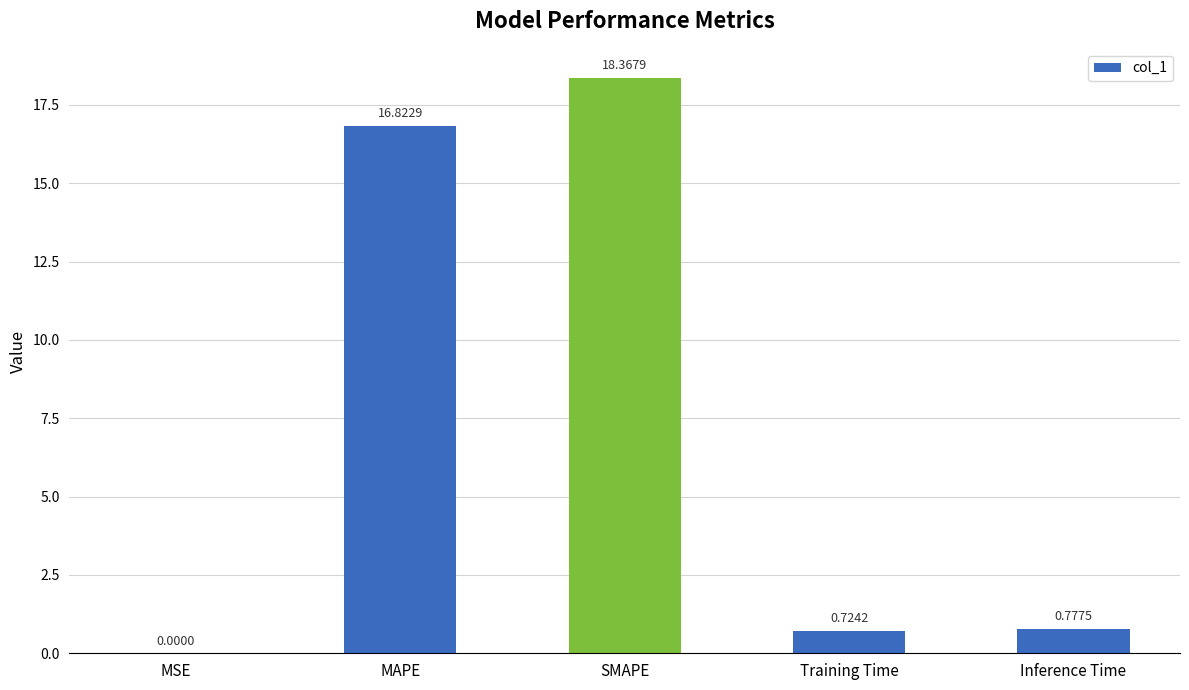

What is the sum of all values?

36.7